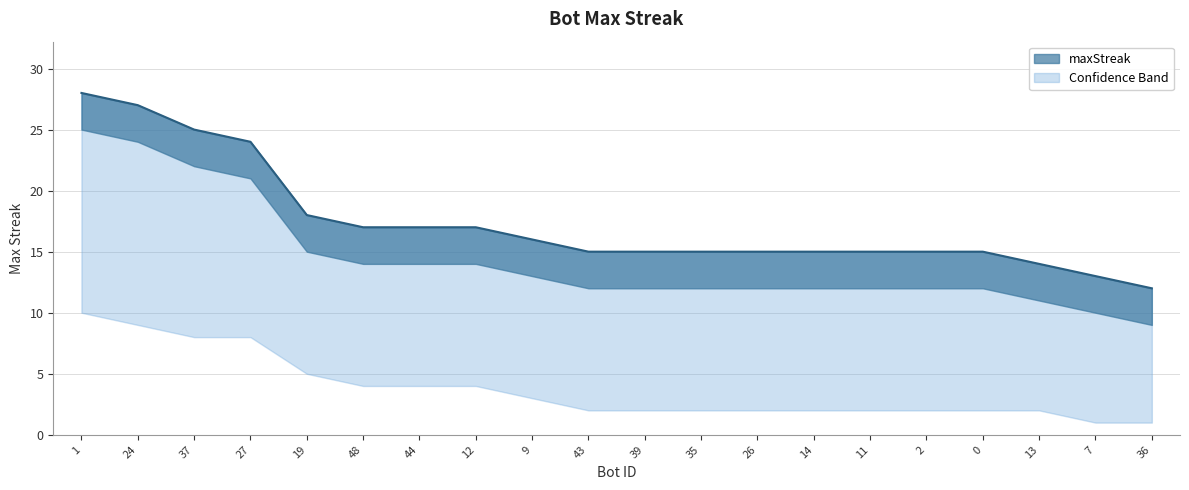

How many data points are less than 15?

3